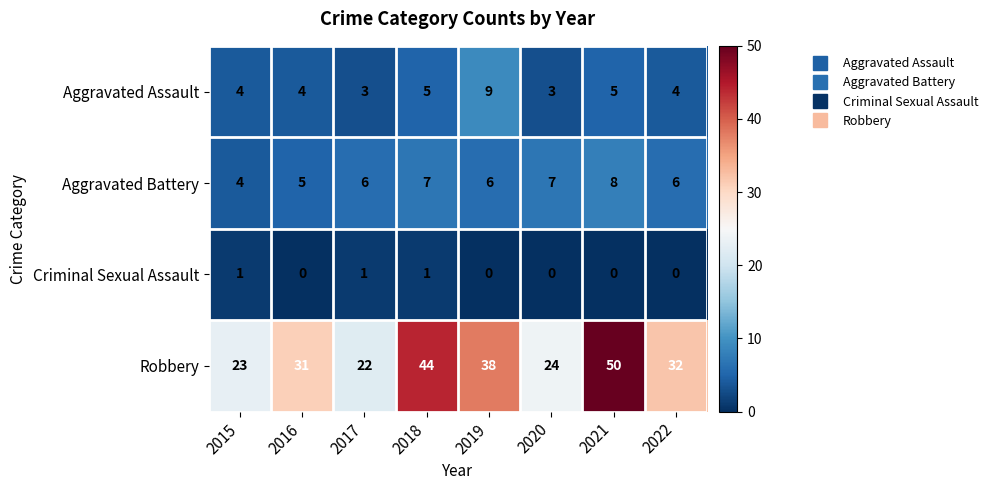

At which category is the sum across all series the highest?

2021